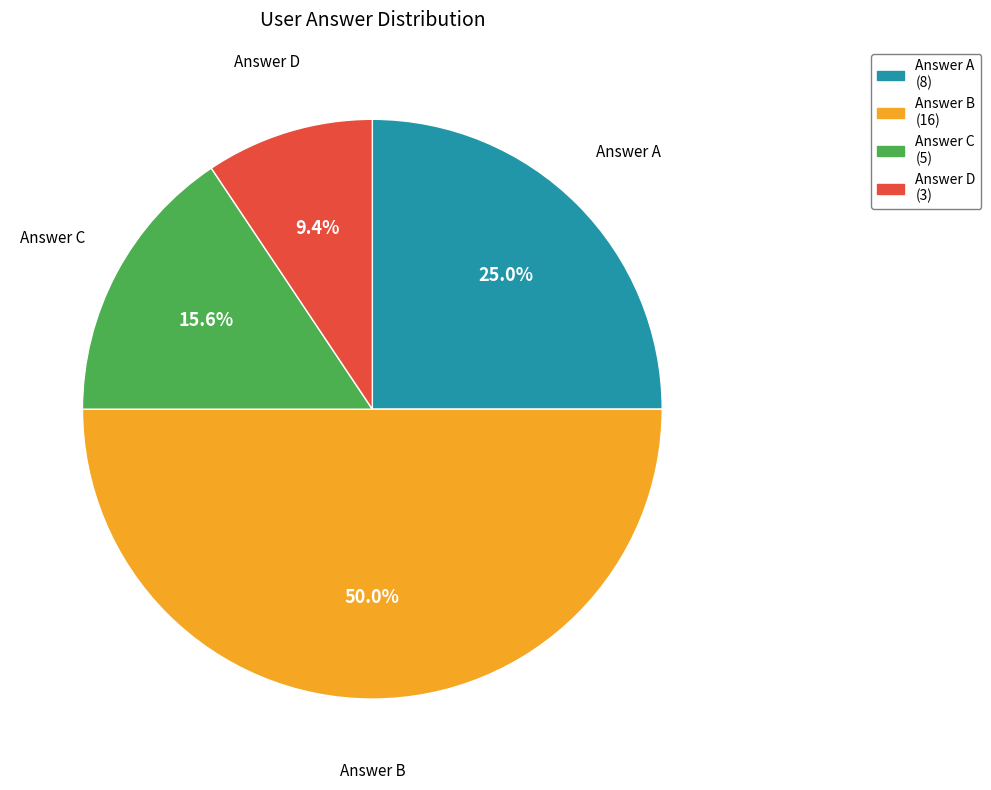

Which has a higher value, Answer D or Answer C?

Answer C